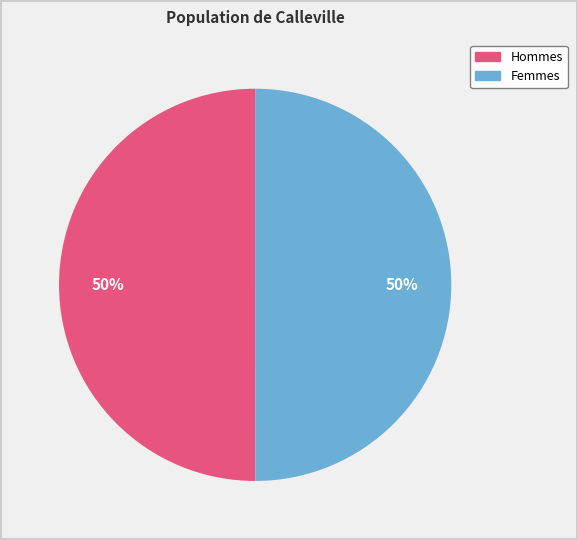

To the nearest percent, what is the average slice percentage?

50%